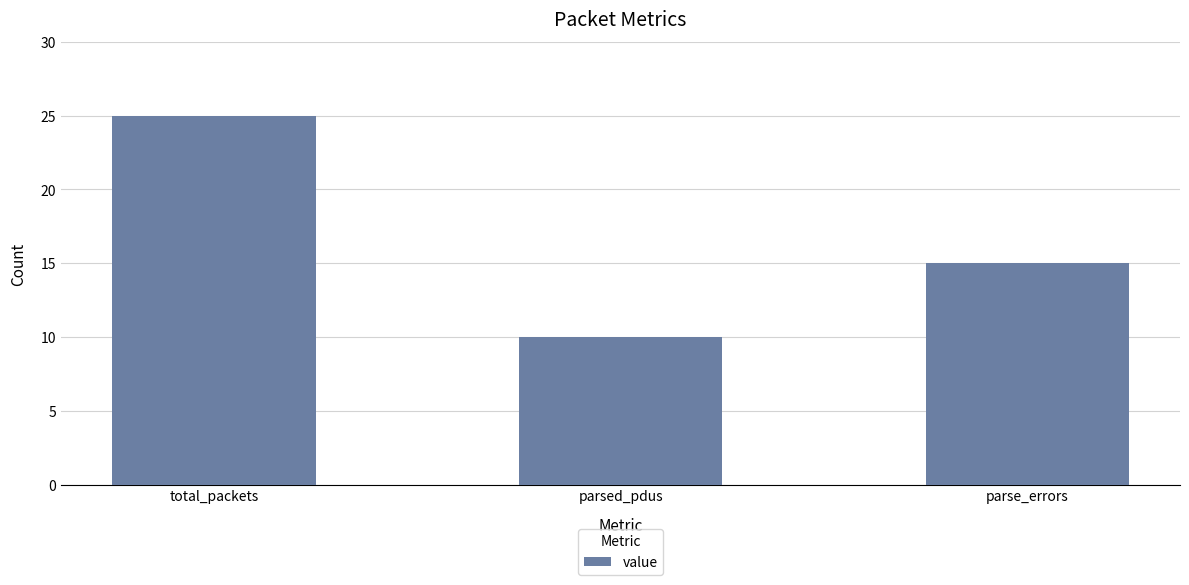

Rank the categories by value from highest to lowest.

total_packets, parse_errors, parsed_pdus